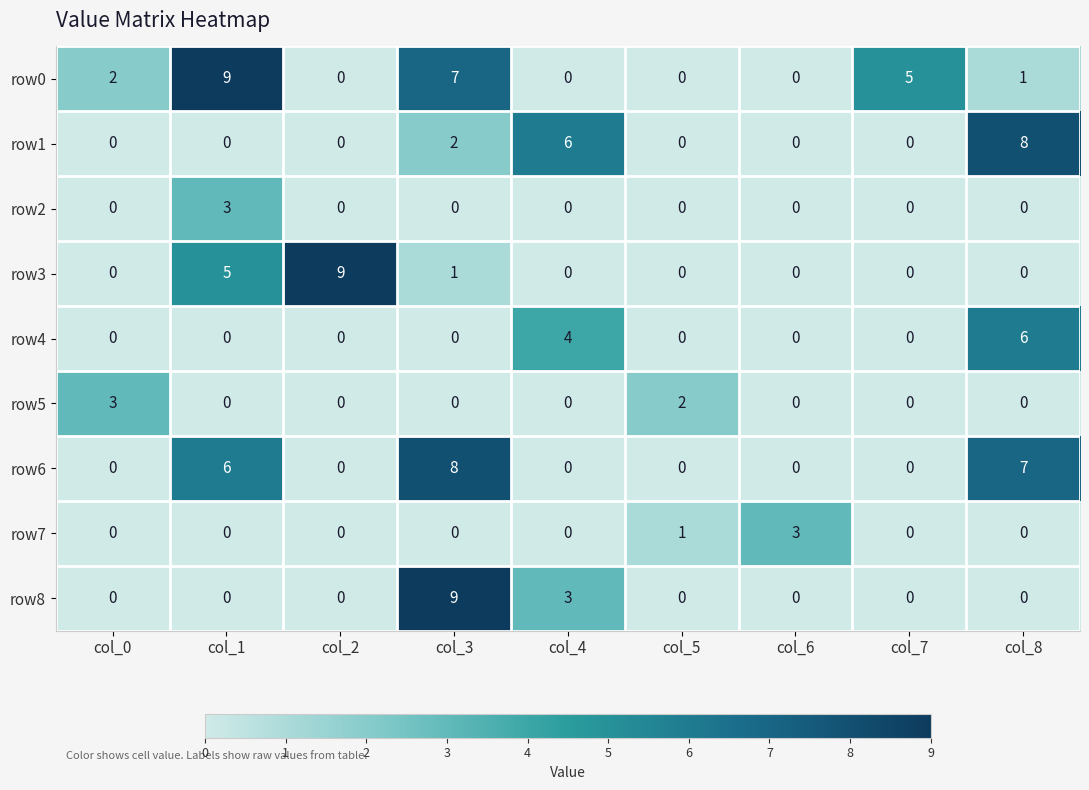

Which category has the highest value in the row8 series?

col_3